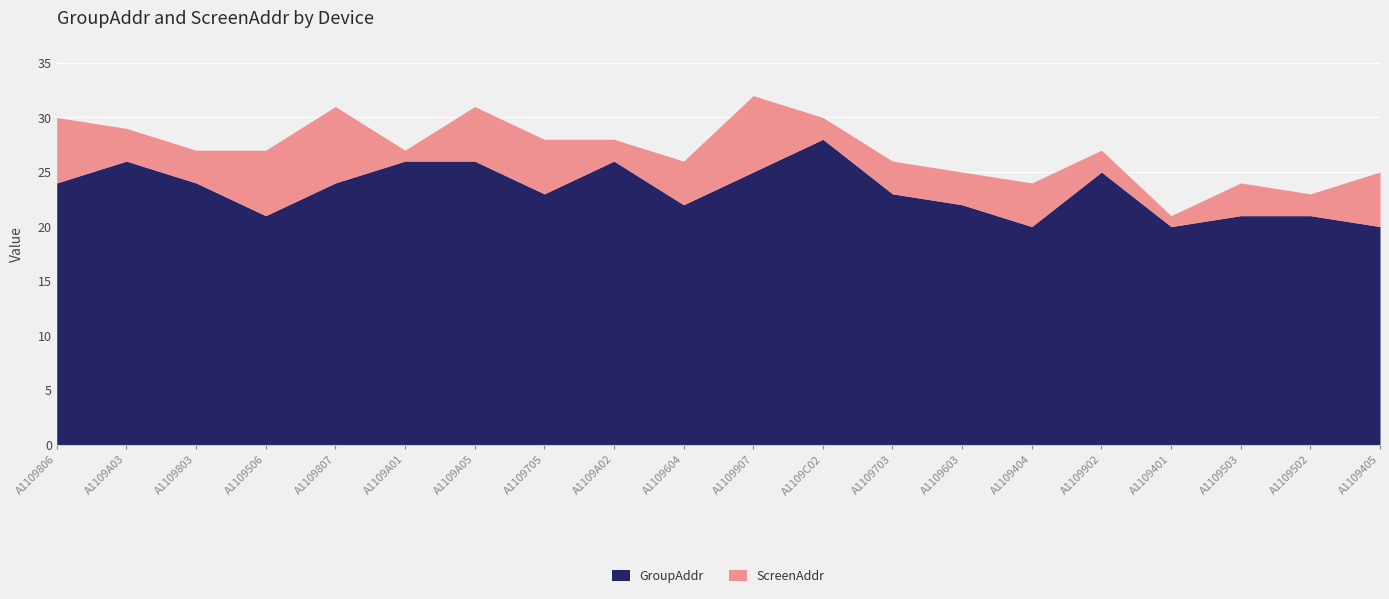

Reading left to right, extract all data points from this chart.

GroupAddr: A1109806=24	A1109A03=26	A1109803=24	A1109506=21	A1109807=24	A1109A01=26	A1109A05=26	A1109705=23	A1109A02=26	A1109604=22	A1109907=25	A1109C02=28	A1109703=23	A1109603=22	A1109404=20	A1109902=25	A1109401=20	A1109503=21	A1109502=21	A1109405=20
ScreenAddr: A1109806=6	A1109A03=3	A1109803=3	A1109506=6	A1109807=7	A1109A01=1	A1109A05=5	A1109705=5	A1109A02=2	A1109604=4	A1109907=7	A1109C02=2	A1109703=3	A1109603=3	A1109404=4	A1109902=2	A1109401=1	A1109503=3	A1109502=2	A1109405=5